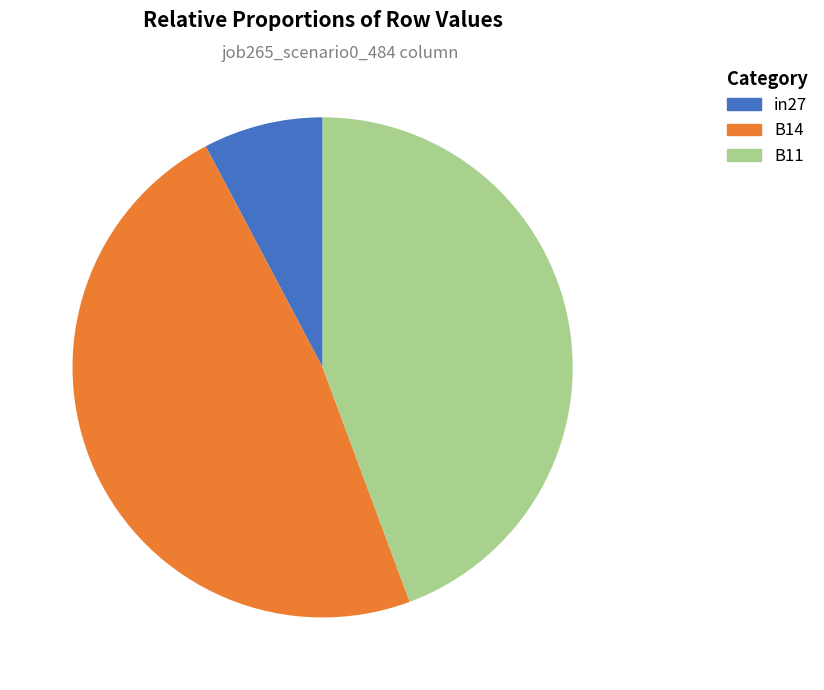

How many segments does this pie chart have?

3